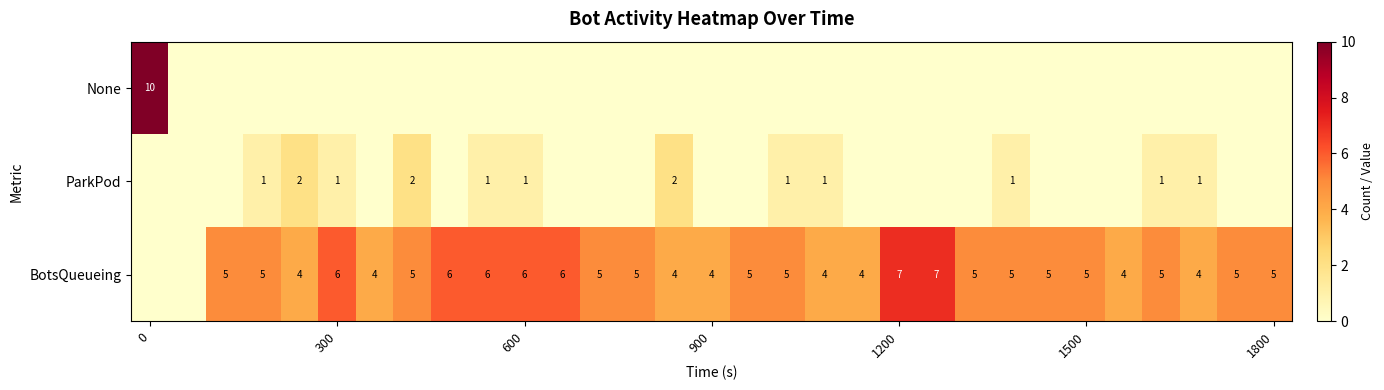

Is it true that BotsQueueing equals 5 at 1800?

True